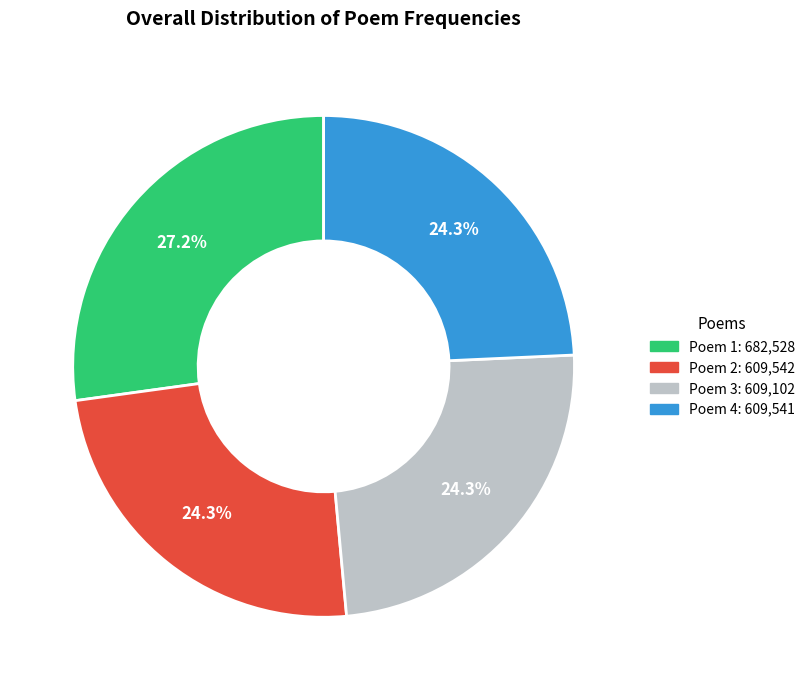

What percentage do Poem 3: 609,102 and Poem 1: 682,528 together represent?

51.4%